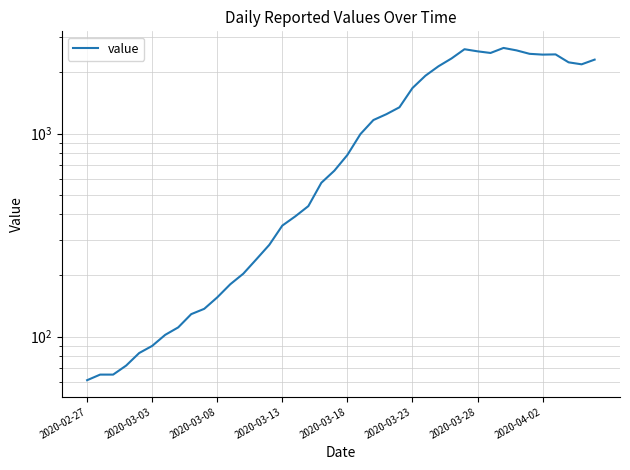

True or false: the data has more than 1 interior local peaks.

True